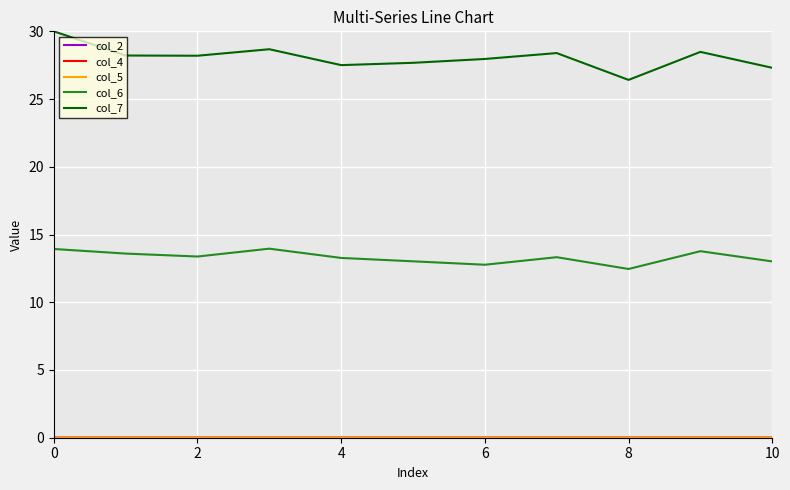

What is the maximum value for col_6?

14.0